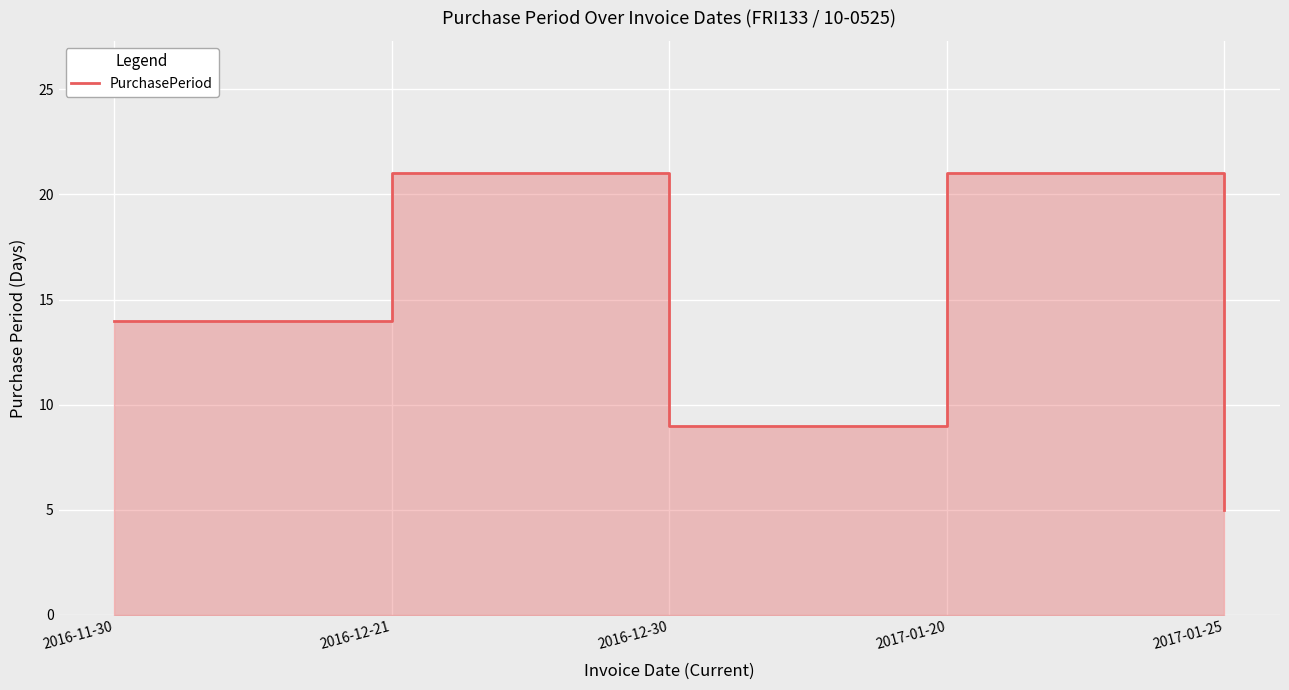

True or false: the data shows 9 at 2016-12-30.

True